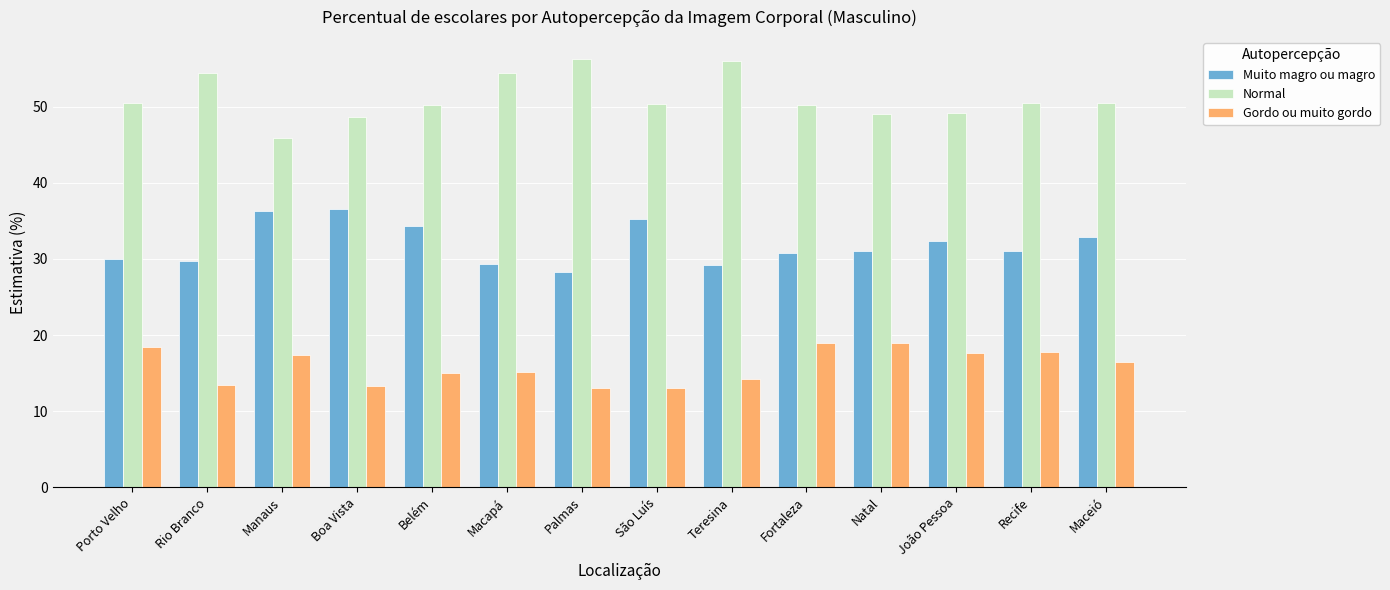

At which label is Muito magro ou magro closest to 32?

João Pessoa